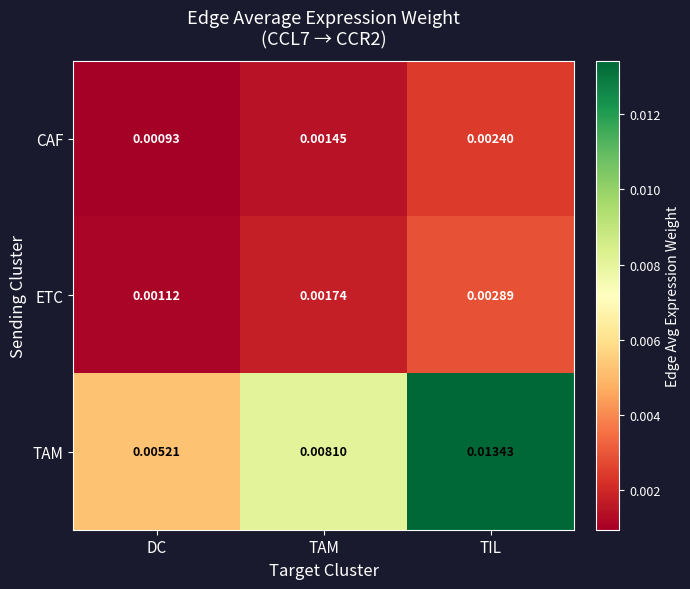

Is the value of ETC at TIL greater than the value of CAF at TIL?

Yes